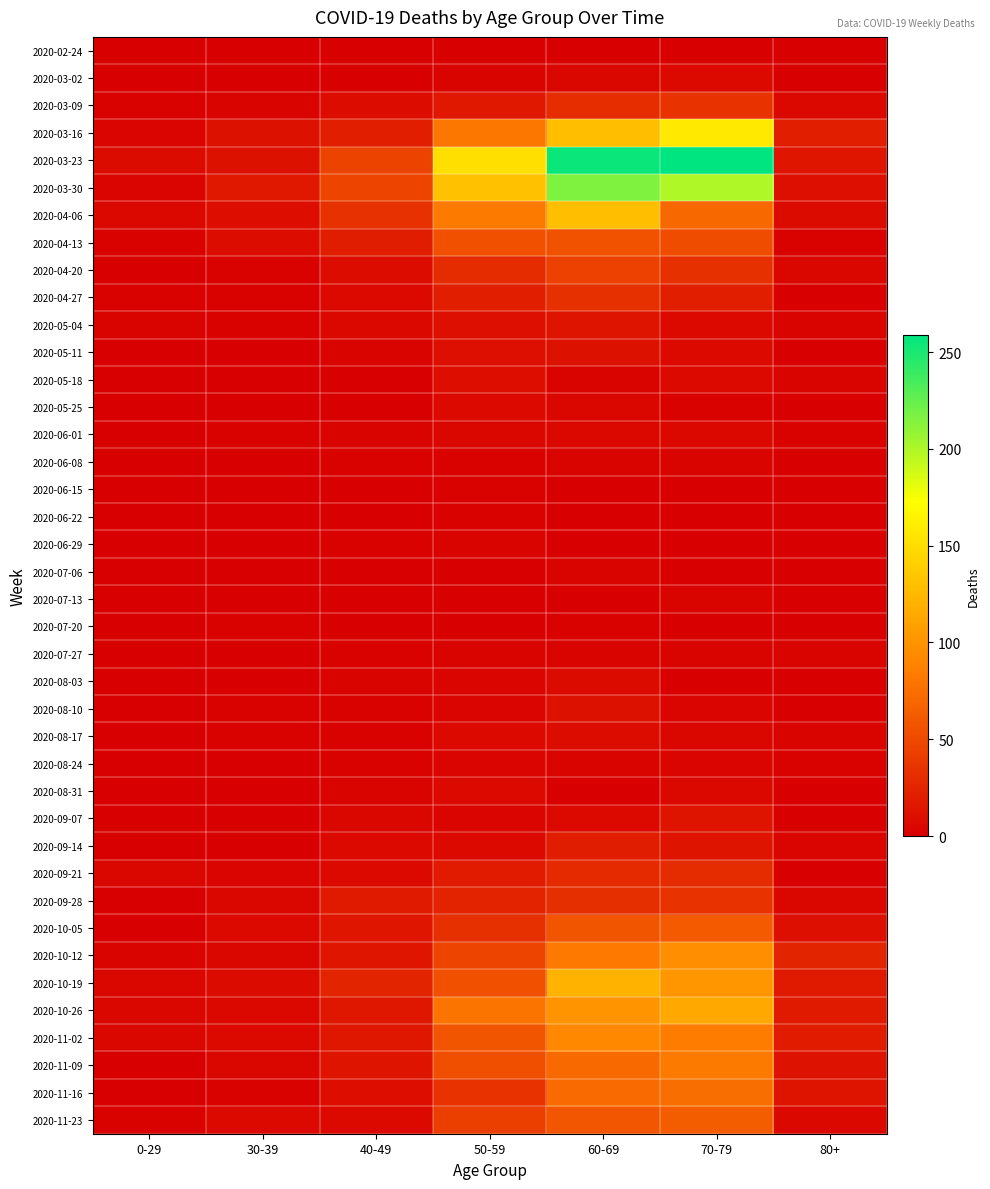

How many distinct data groups are displayed?

40